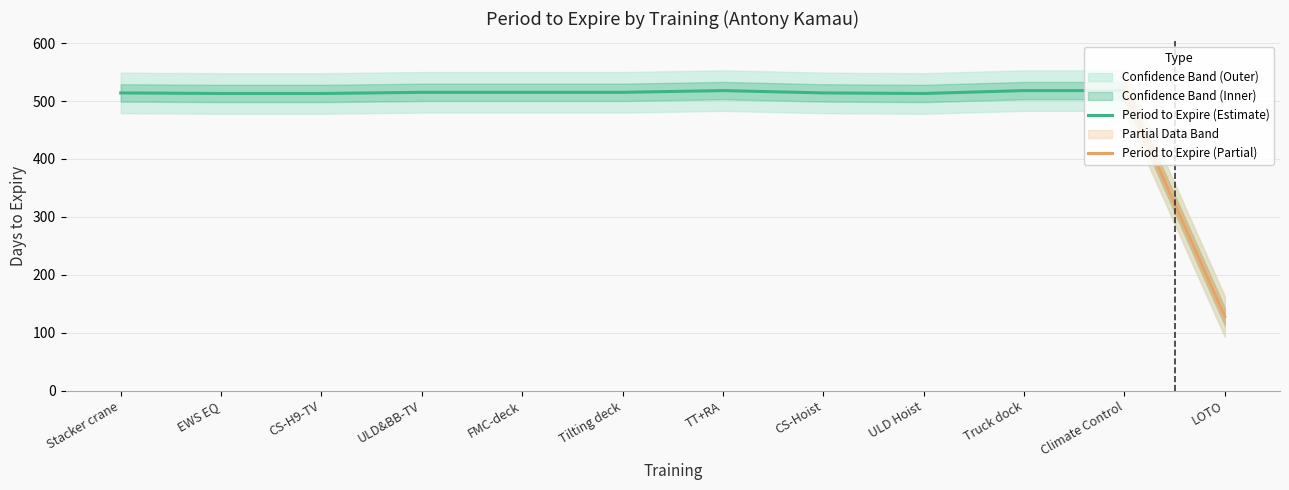

What is the approximate value at ULD&BB-TV?

515